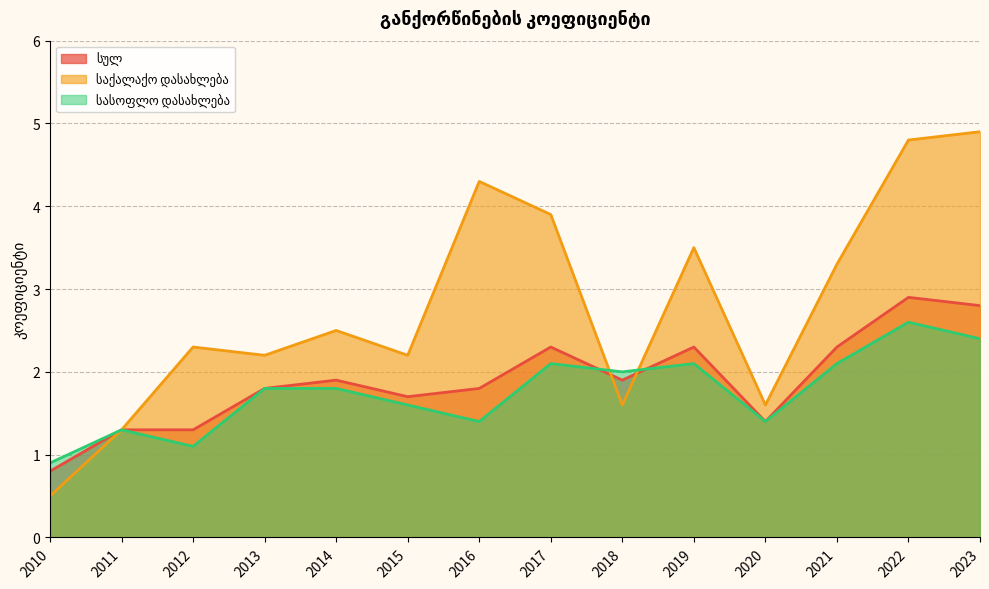

Reading left to right, transcribe all the data shown in this chart.

სულ: 0.8	1.3	1.3	1.8	1.9	1.7	1.8	2.3	1.9	2.3	1.4	2.3	2.9	2.8
საქალაქო დასახლება: 0.5	1.3	2.3	2.2	2.5	2.2	4.3	3.9	1.6	3.5	1.6	3.3	4.8	4.9
სასოფლო დასახლება: 0.9	1.3	1.1	1.8	1.8	1.6	1.4	2.1	2.0	2.1	1.4	2.1	2.6	2.4